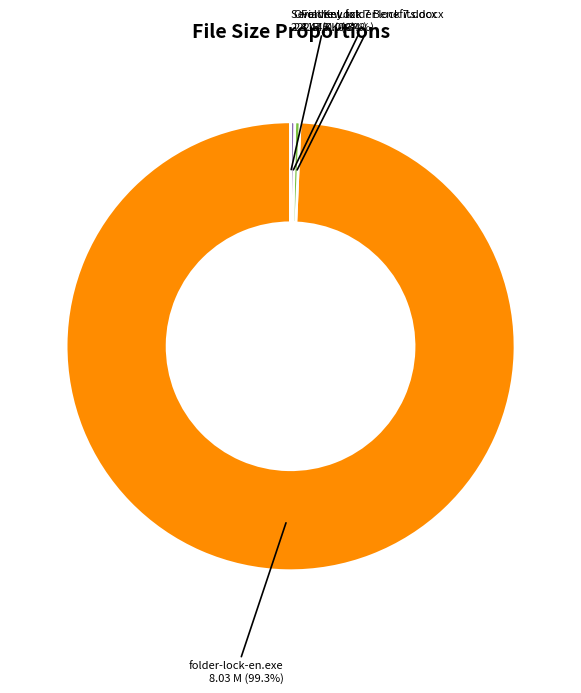

What is the largest slice in the pie chart?

folder-lock-en.exe